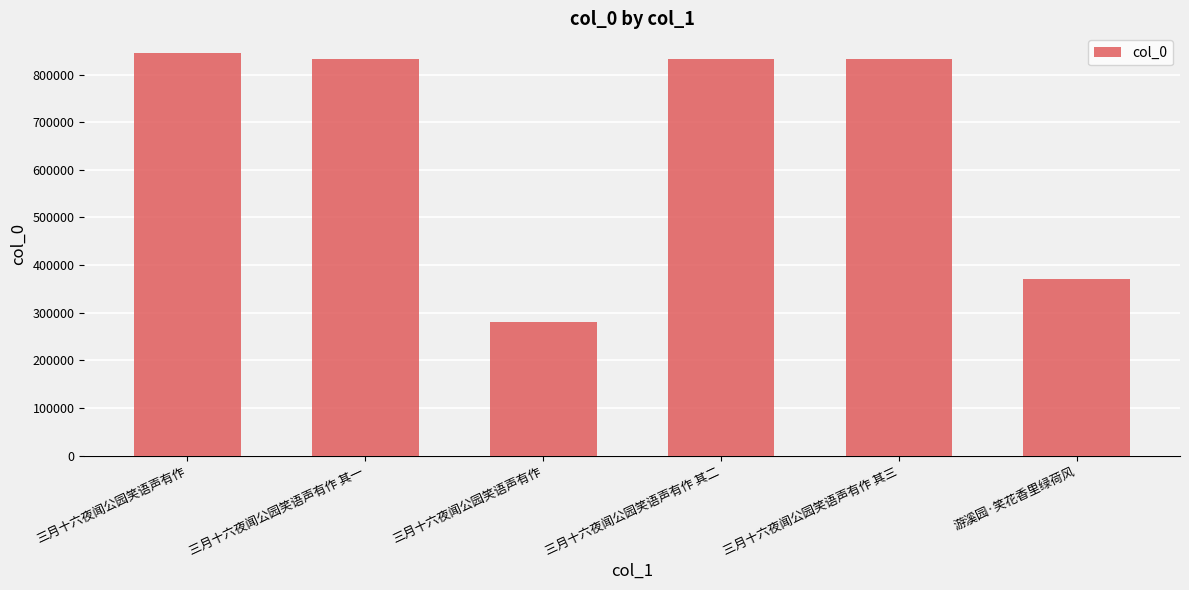

Approximately how many times larger is the value at 三月十六夜闻公园笑语声有作 compared to 三月十六夜闻公园笑语声有作 其三?

0.3